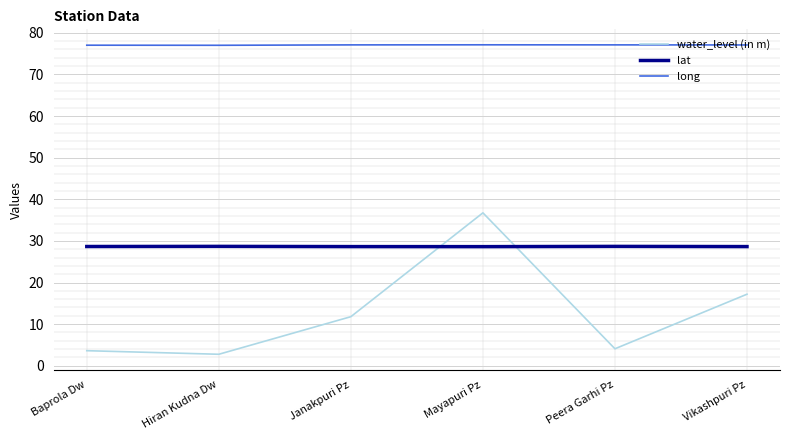

True or false: water_level (in m) and long cross at least once.

False